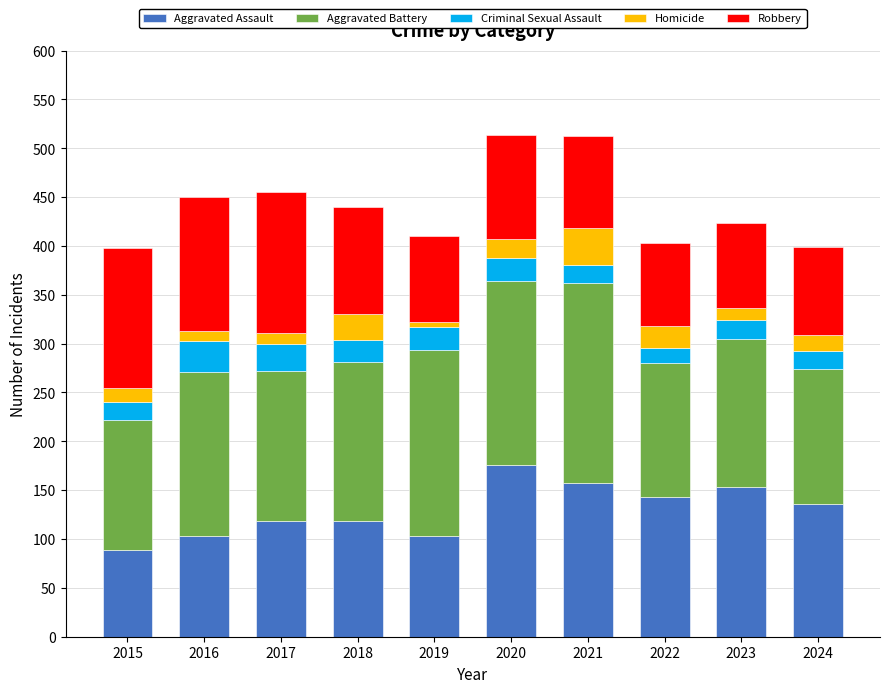

What is the sum of all Aggravated Assault values?

1296